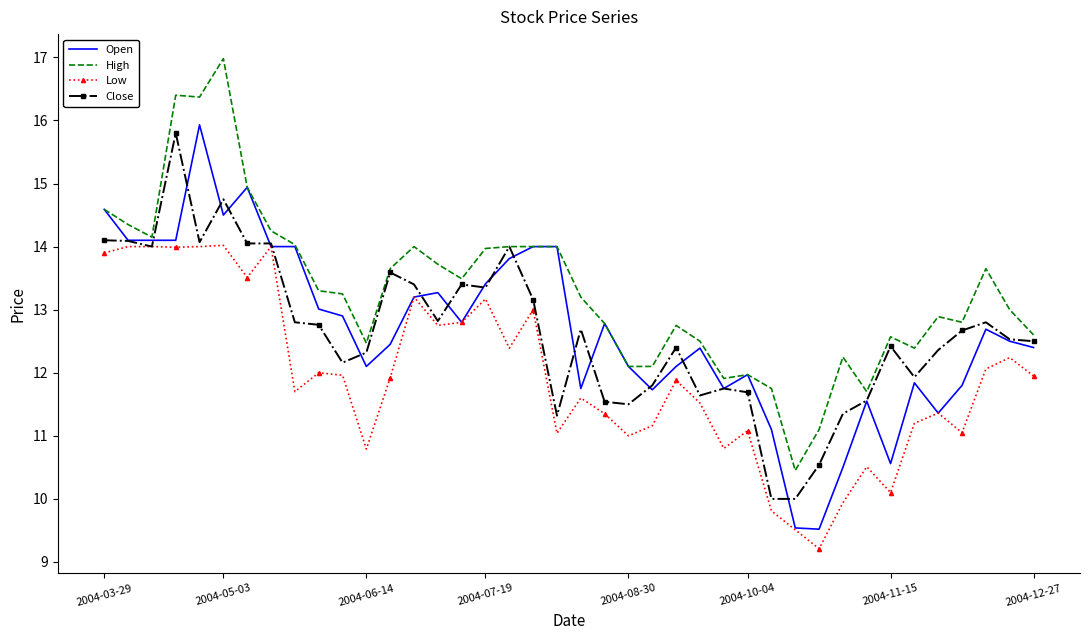

What is the minimum value shown in the chart?

9.2